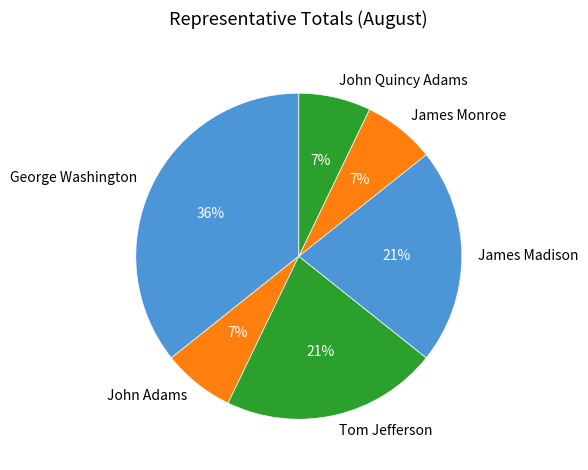

Which has a higher value, Tom Jefferson or James Monroe?

Tom Jefferson